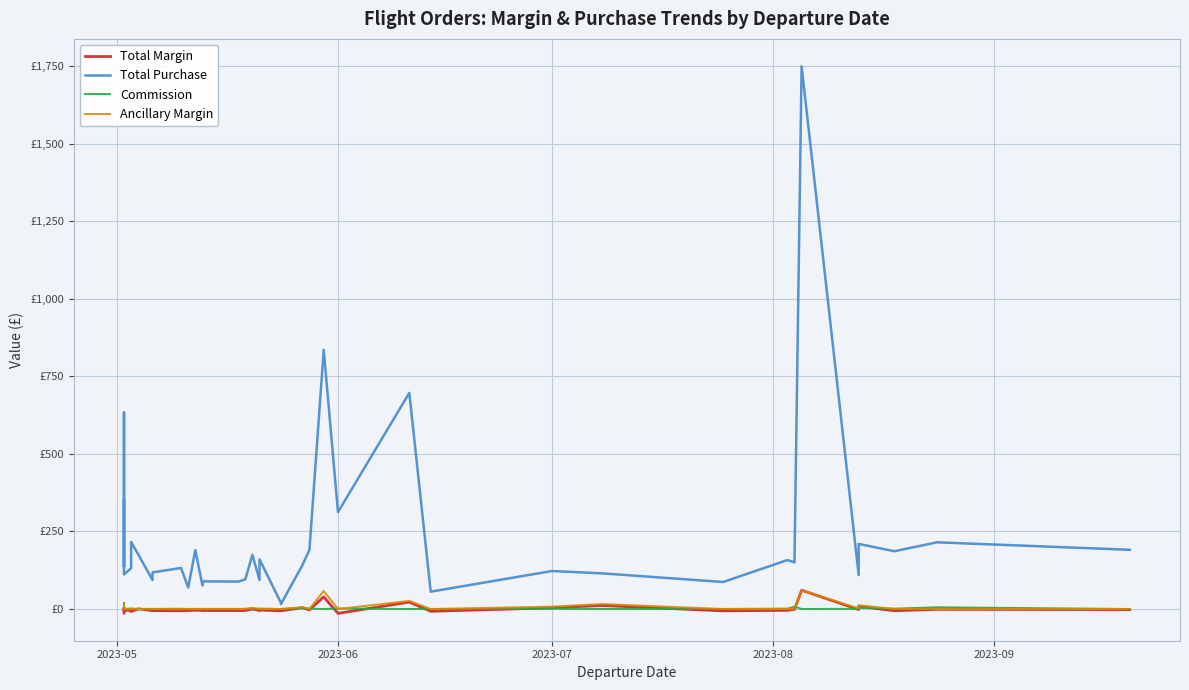

How many values in Total Margin are above zero?

10